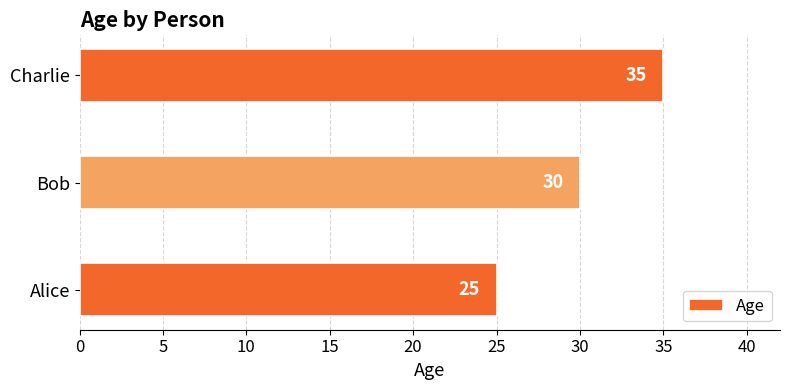

What is the change in value from Alice to Charlie?

+10